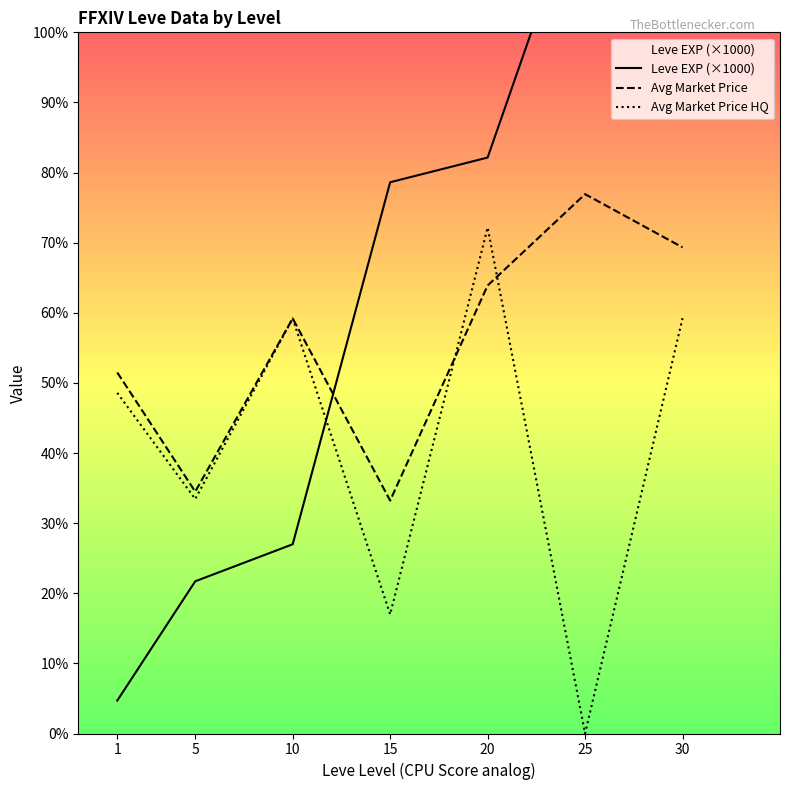

At which label does Leve EXP (×1000) reach its peak?

30